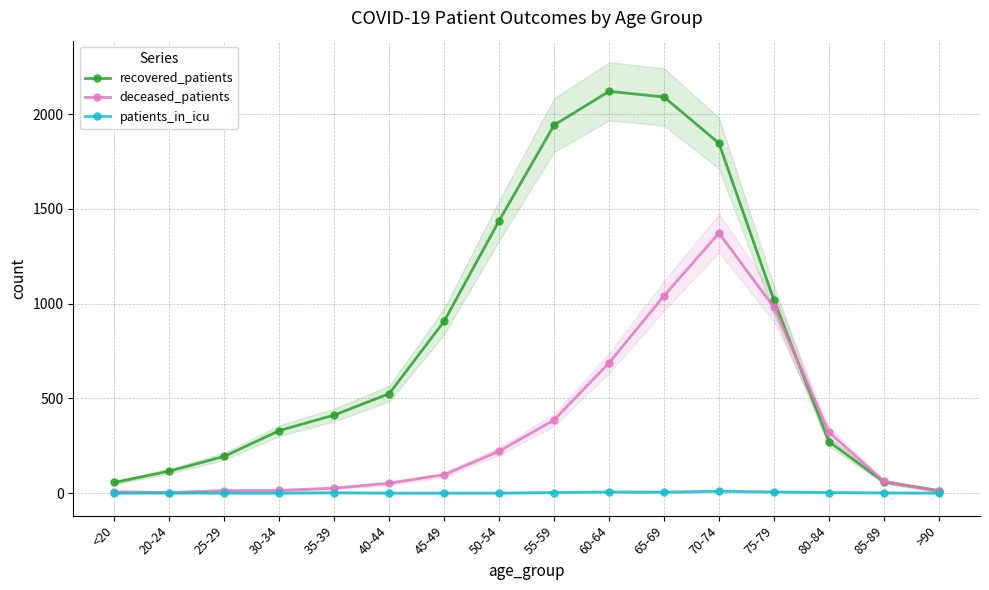

What is the minimum value for recovered_patients?

13